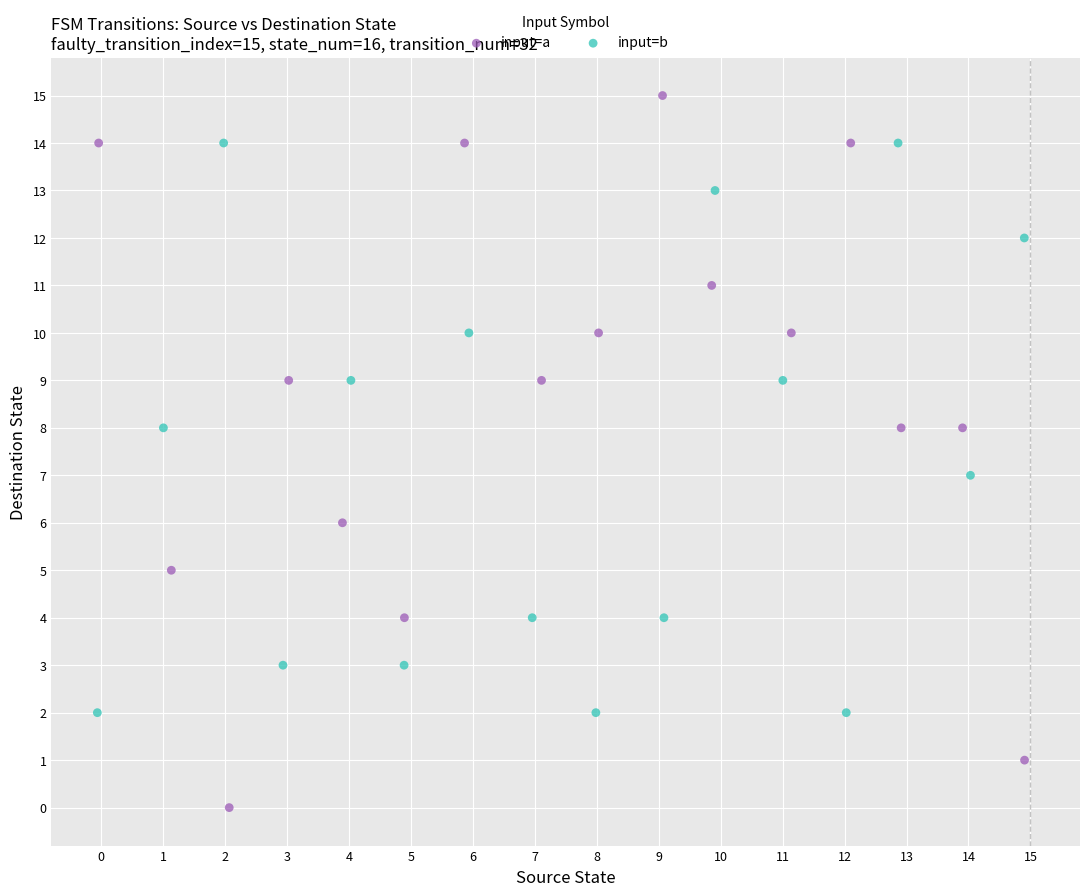

Which series reaches the minimum Y coordinate?

input=a